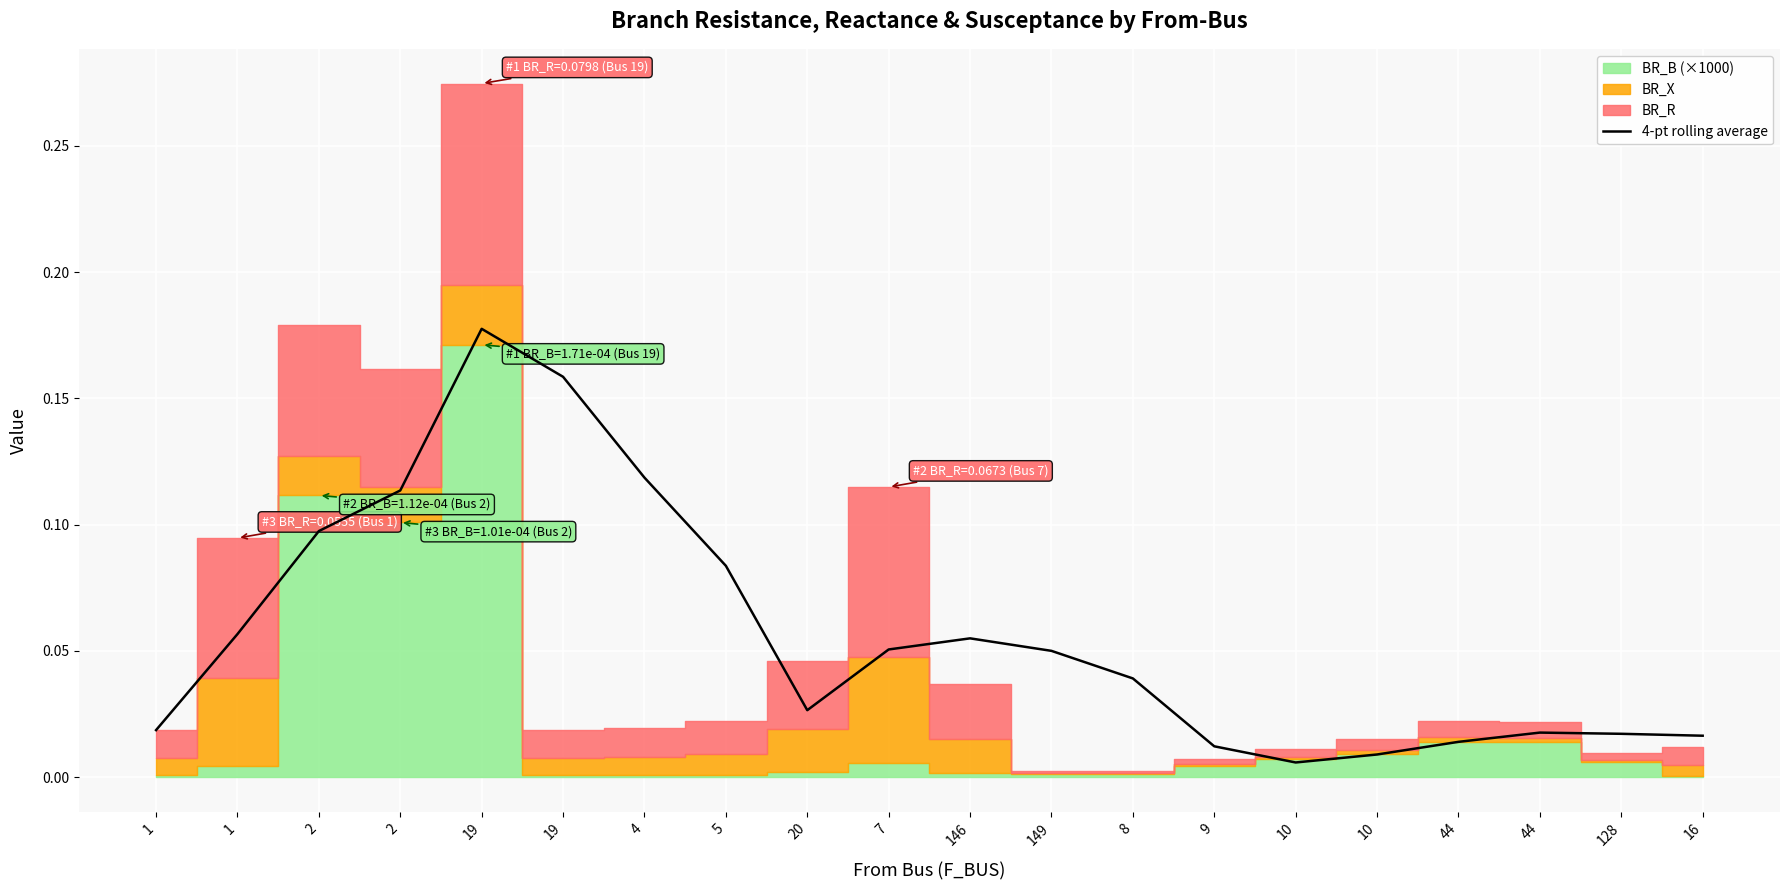

What is the label of the 8th point from the left?

5